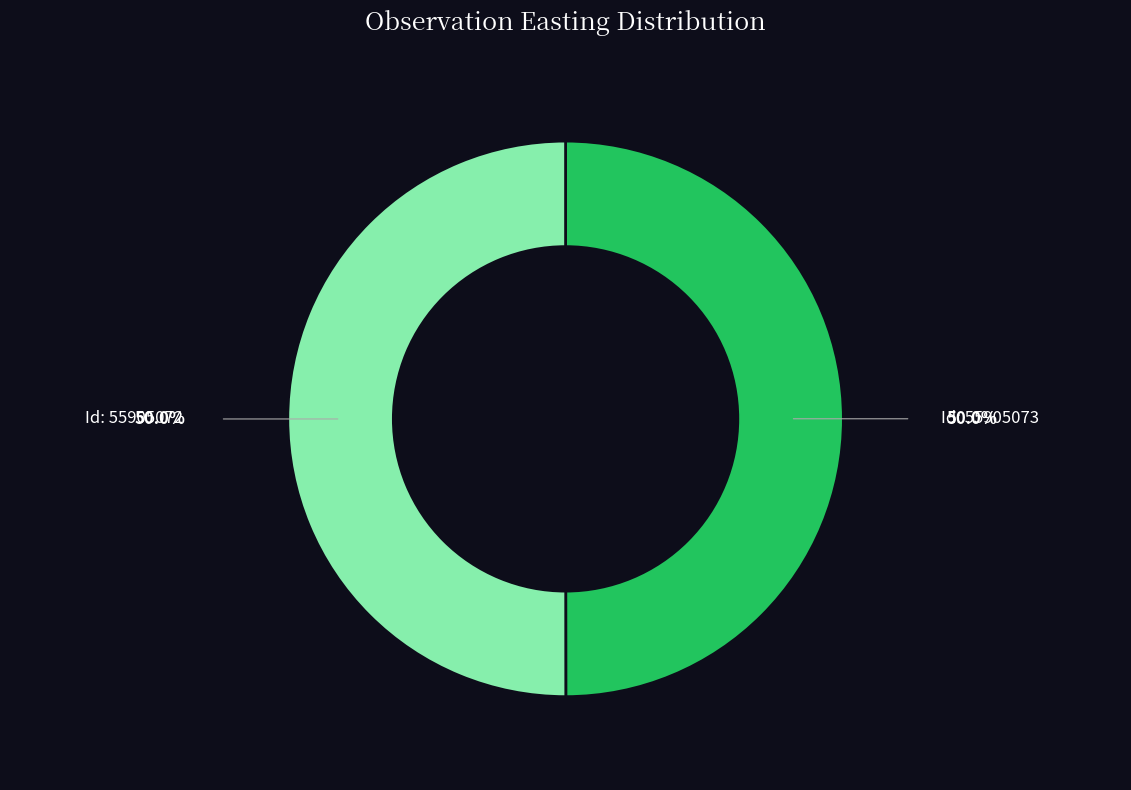

How many segments does this pie chart have?

2